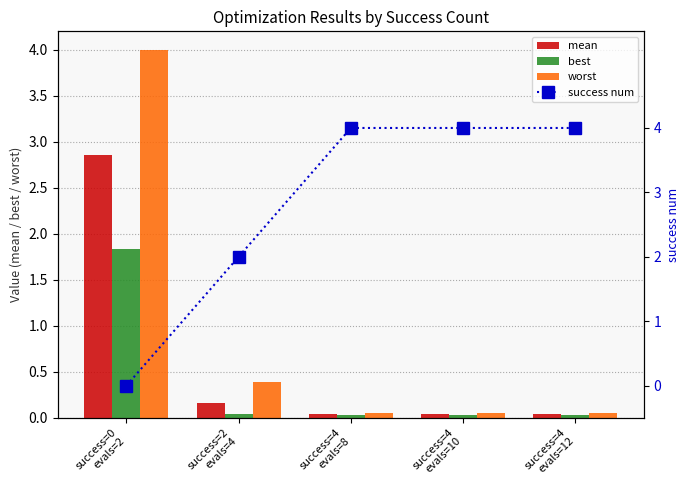

Between success=4
evals=10 and success=2
evals=4, which is larger?

success=2
evals=4